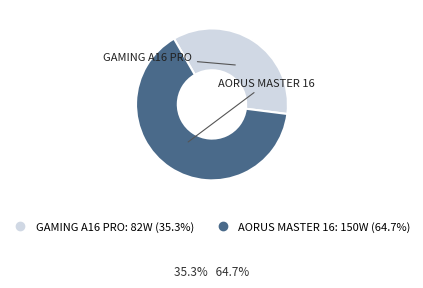

Rank the categories by value from highest to lowest.

AORUS MASTER 16, GAMING A16 PRO